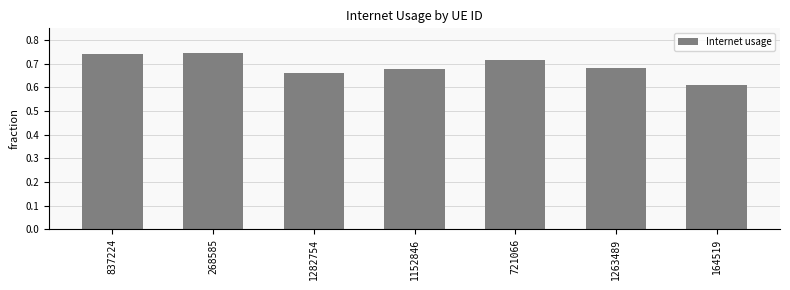

Between 721066 and 1282754, which is larger?

721066